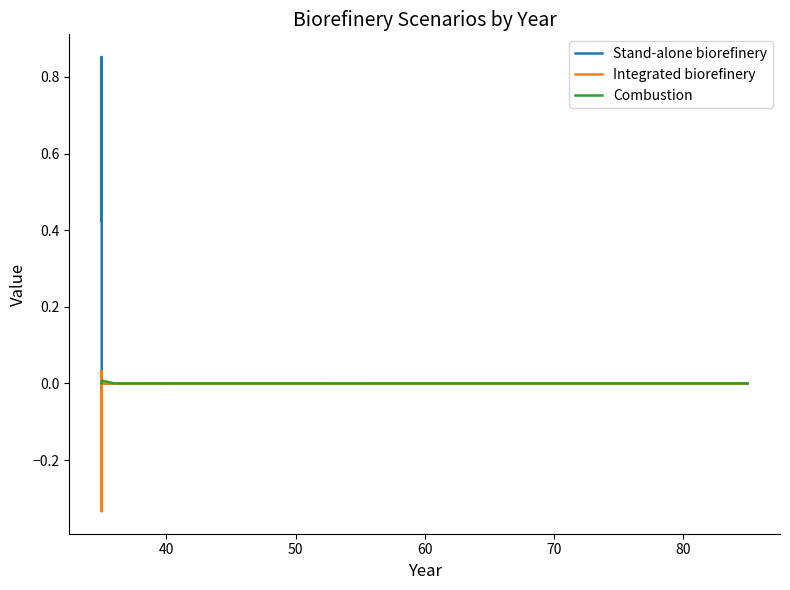

Is the value of Stand-alone biorefinery at 90 greater than the value of Combustion at 19?

No